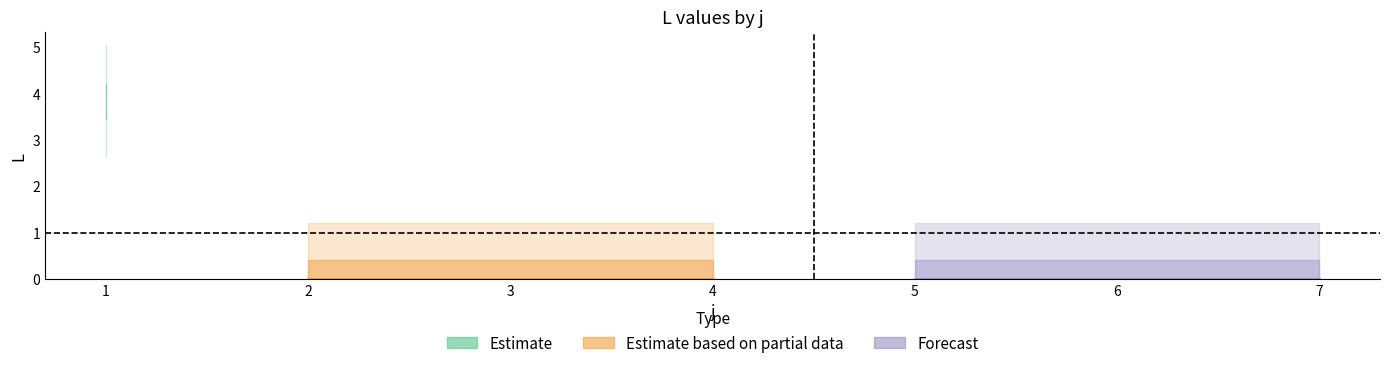

The value of L at 4 is 7.7. True or false?

False